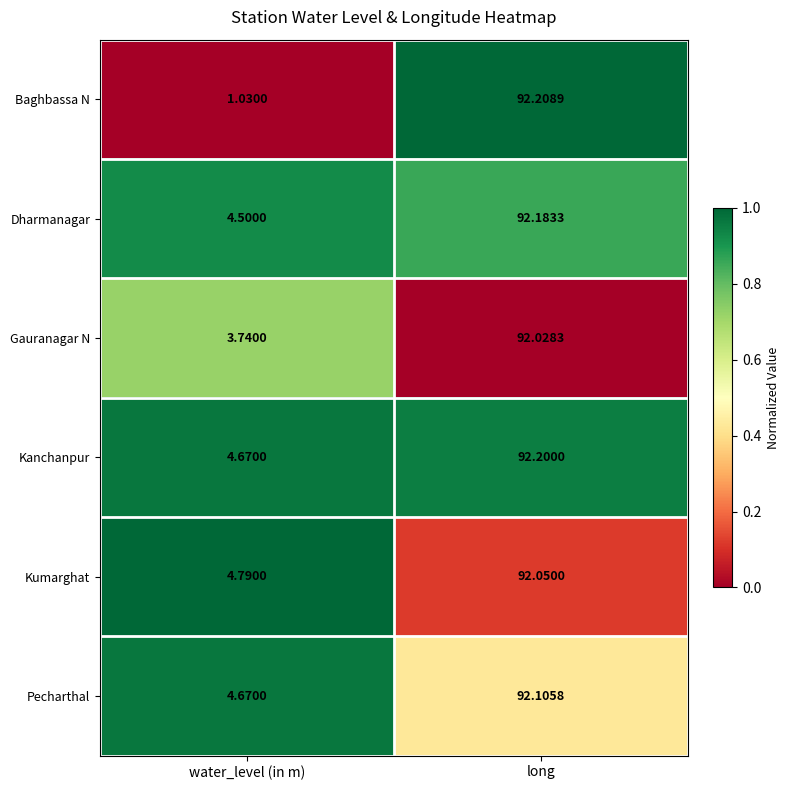

Which series has the widest spread of values?

Baghbassa N